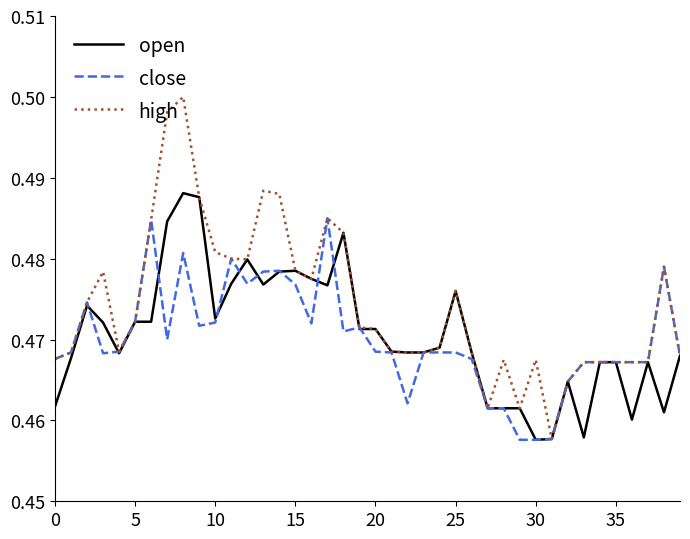

Which series has the widest spread of values?

high